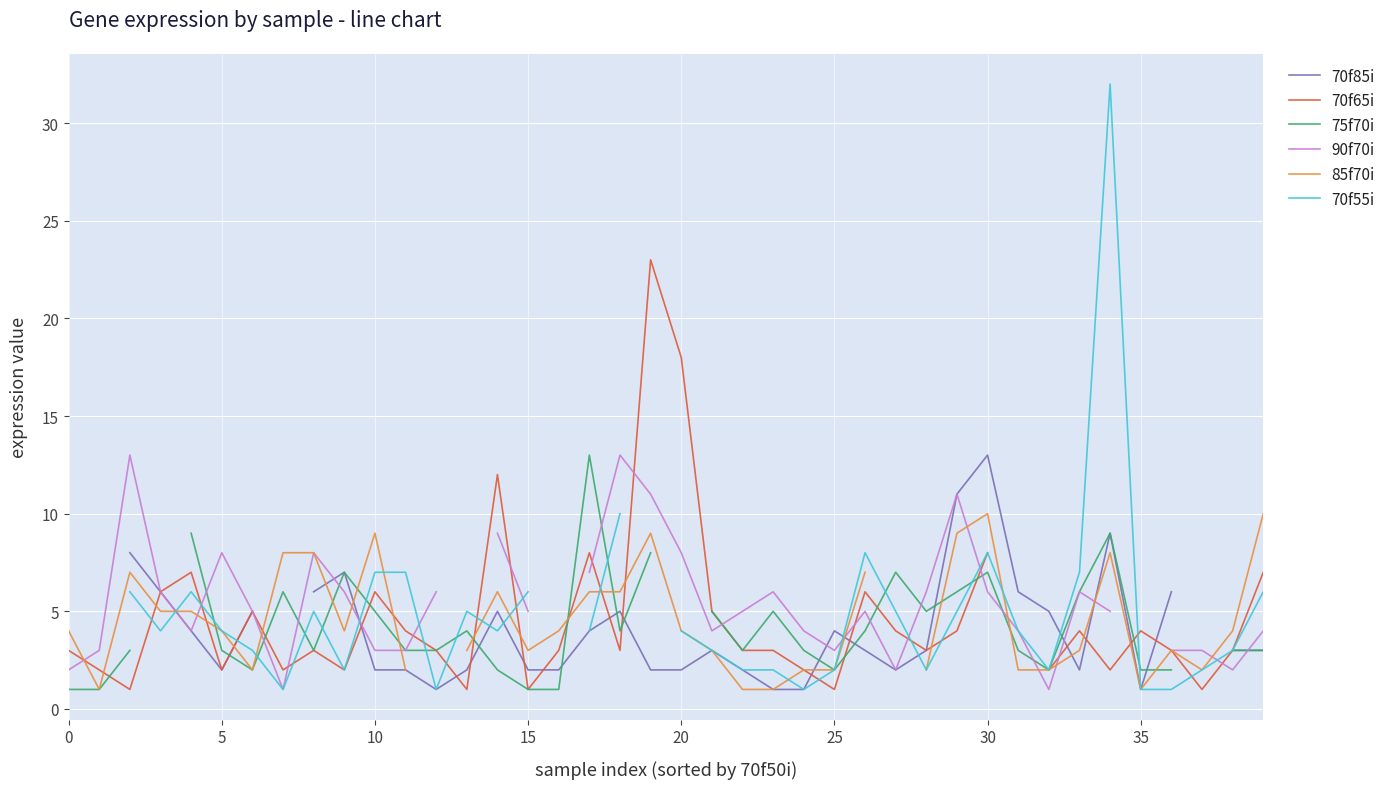

How many data points in 85f70i are less than 4?

17